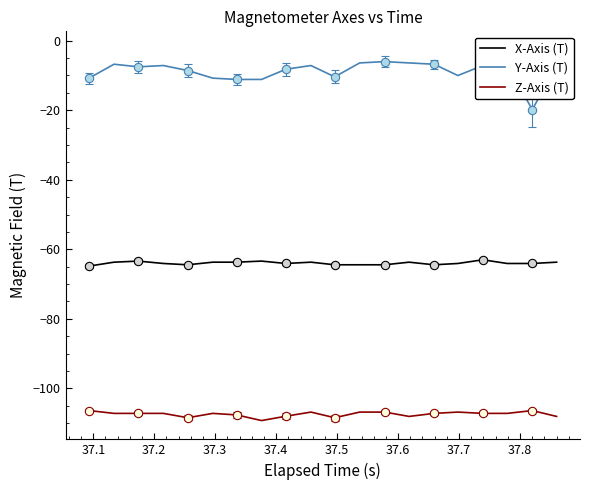

What is the difference between the second highest and second lowest values in the X-Axis (T) series?

1.1